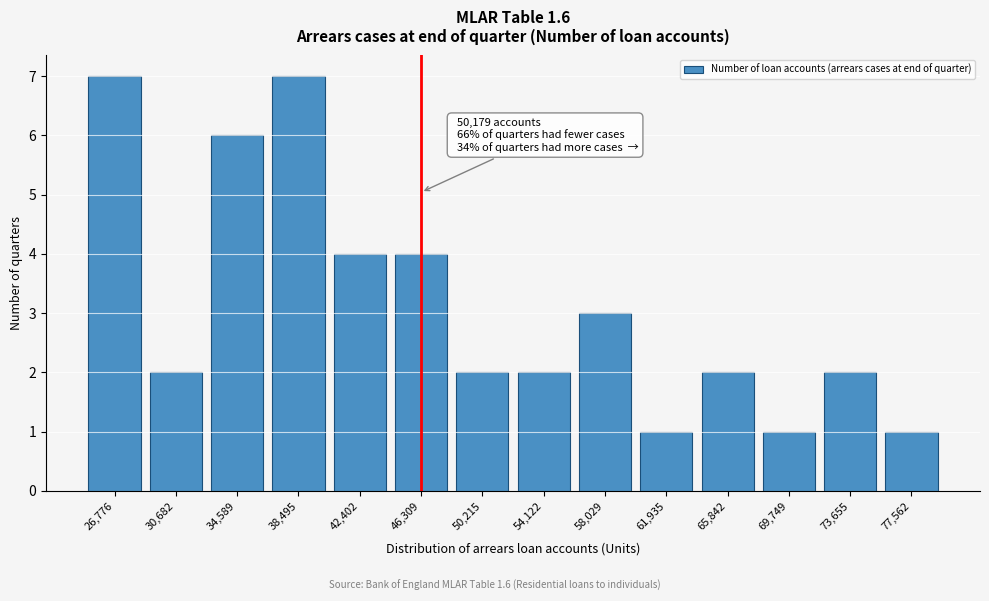

Reading left to right, extract all data points from this chart.

26,776=7	30,682=2	34,589=6	38,495=7	42,402=4	46,309=4	50,215=2	54,122=2	58,029=3	61,935=1	65,842=2	69,749=1	73,655=2	77,562=1